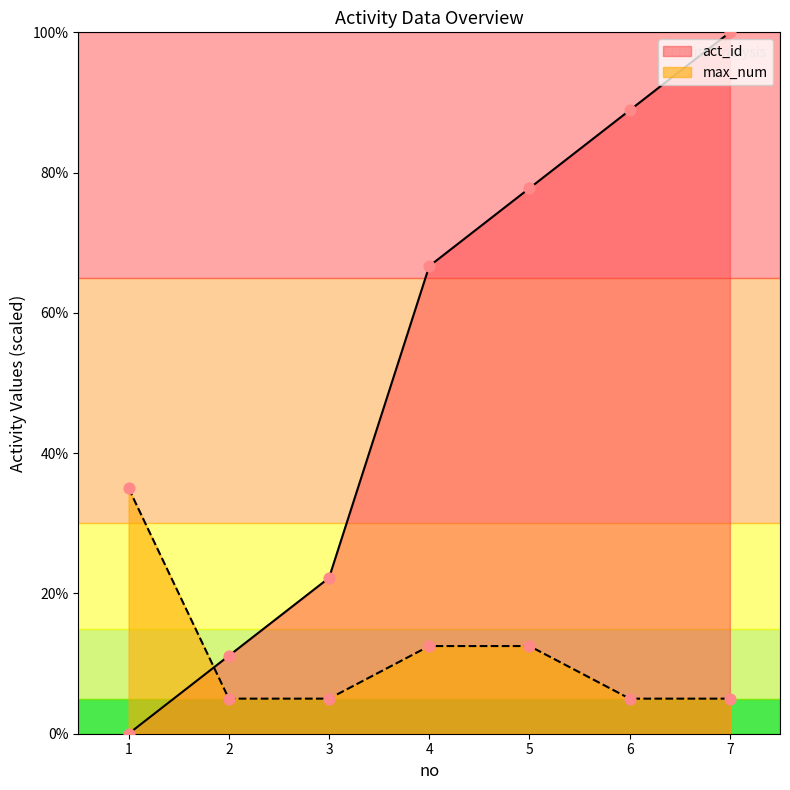

At which category is the sum across all series the highest?

7